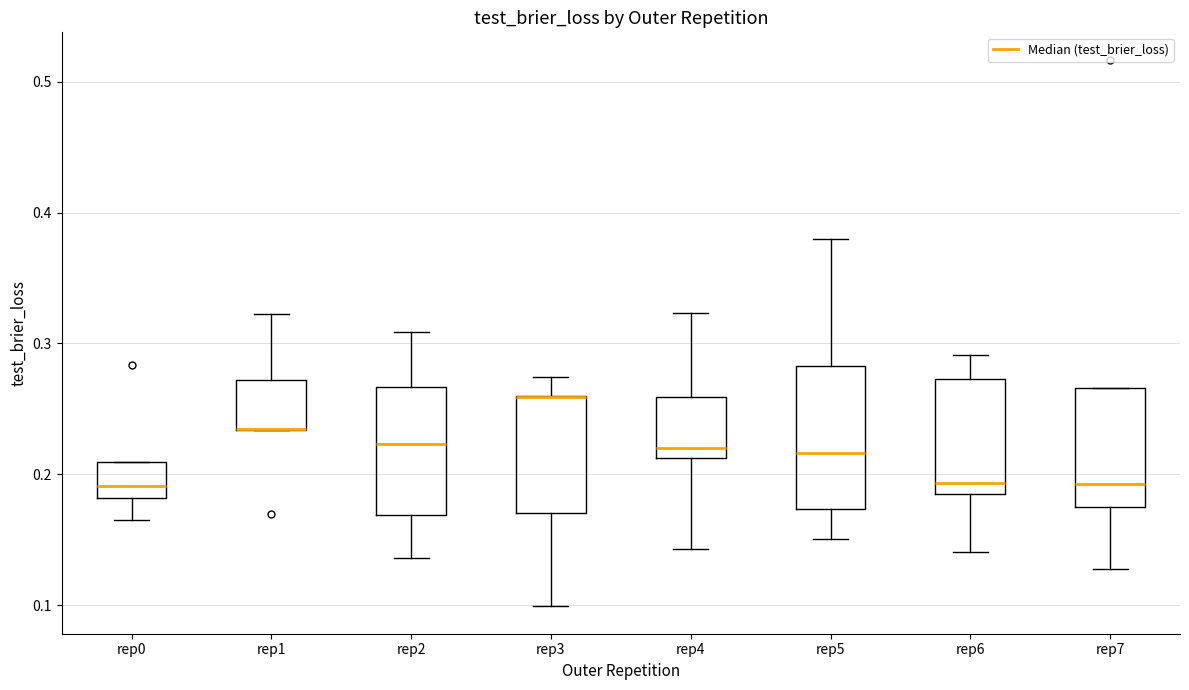

Reading left to right, read every box against the y-axis: the position of its median line, the range the box covers, and the ends of its whiskers. The values are not printed on the chart, so give them approximately, as read against the axis.

rep0: median 0.19, box 0.18 to 0.21, whiskers 0.17 to 0.21
rep1: median 0.23 (drawn on the box's lower edge), box 0.23 to 0.27, whiskers 0.23 to 0.32
rep2: median 0.22, box 0.17 to 0.27, whiskers 0.14 to 0.31
rep3: median 0.26 (drawn on the box's upper edge), box 0.17 to 0.26, whiskers 0.10 to 0.27
rep4: median 0.22, box 0.21 to 0.26, whiskers 0.14 to 0.32
rep5: median 0.22, box 0.17 to 0.28, whiskers 0.15 to 0.38
rep6: median 0.19, box 0.18 to 0.27, whiskers 0.14 to 0.29
rep7: median 0.19, box 0.18 to 0.27, whiskers 0.13 to 0.27